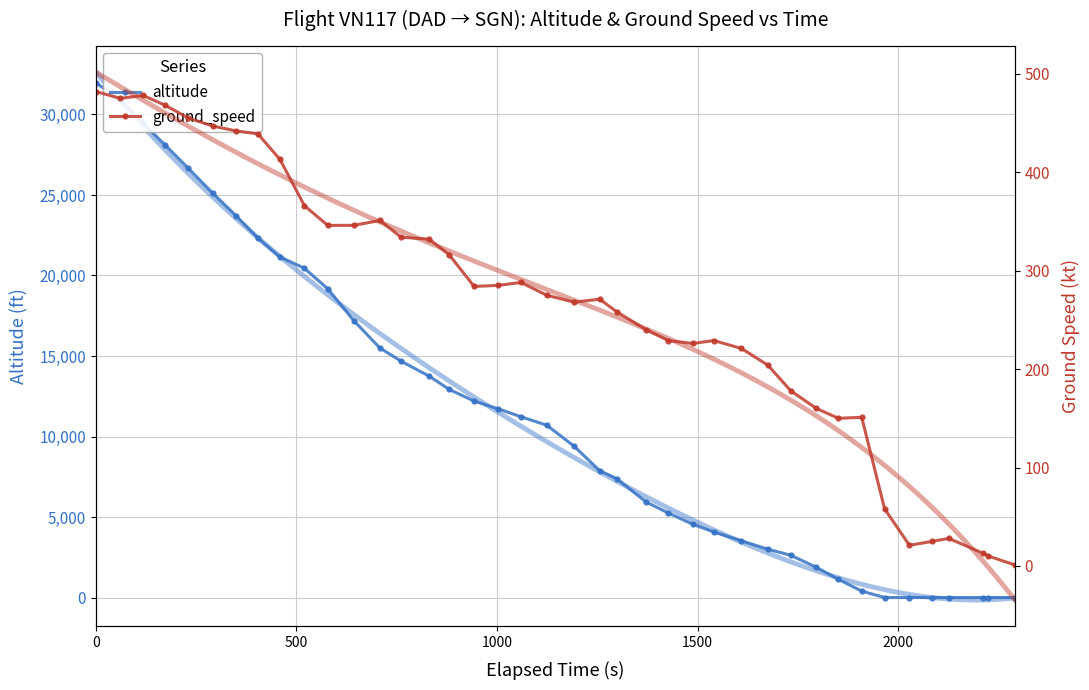

What is the average value of the altitude series?

11398